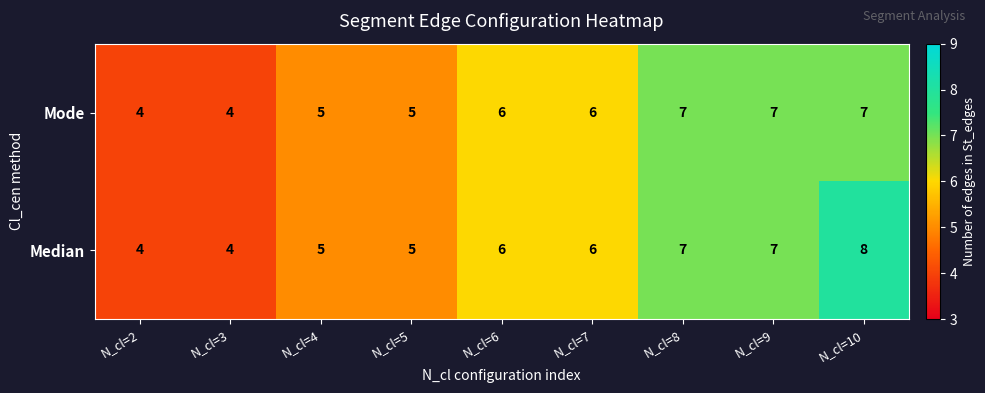

How many Median values are between 5 and 7?

6